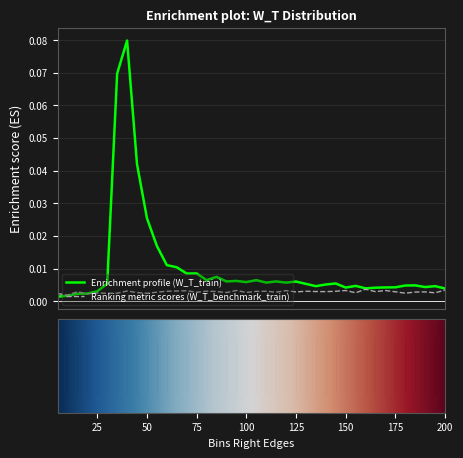

Count the number of data series in this chart.

2